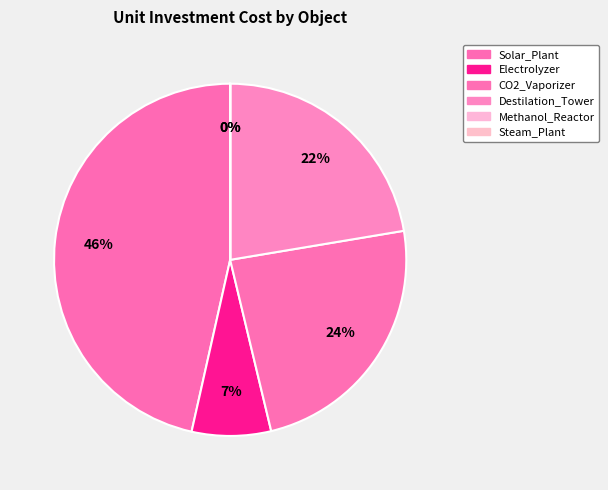

Is it true that Destilation_Tower is 22% of the pie?

True